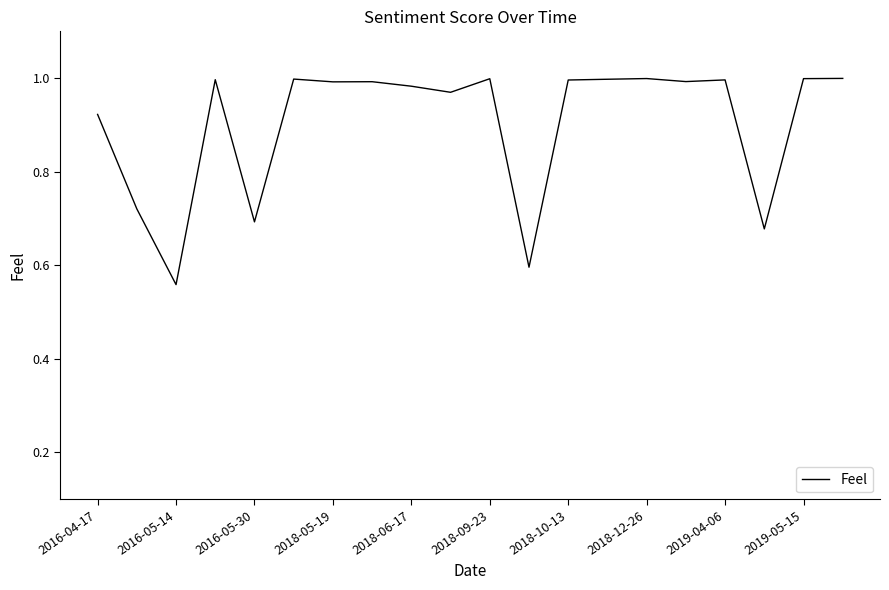

At which category does the data reach its first local valley?

2016-05-14